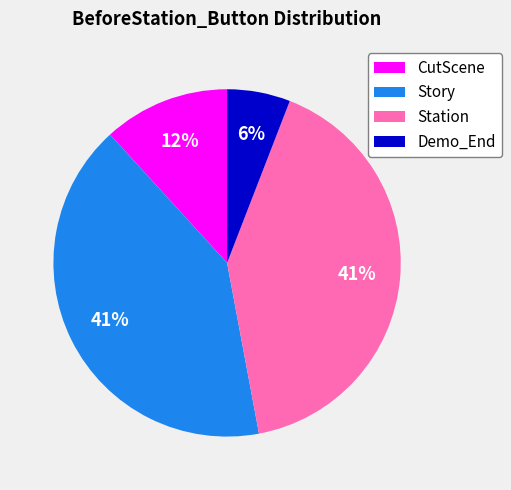

To the nearest percent, what percentage of the pie is Demo_End?

6%